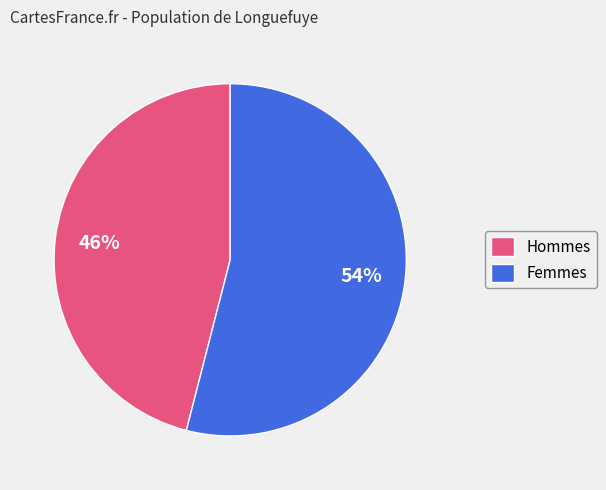

To the nearest percent, what is the average slice percentage?

50%